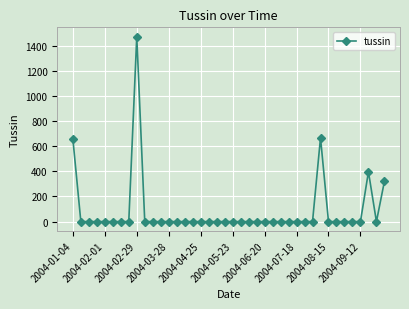

True or false: the data has more than 1 interior local peaks.

True